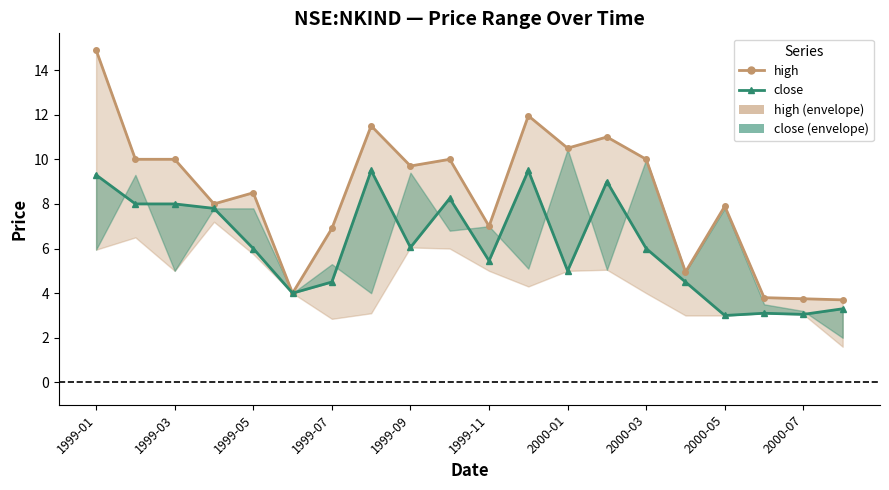

True or false: high and close intersect in this chart.

False